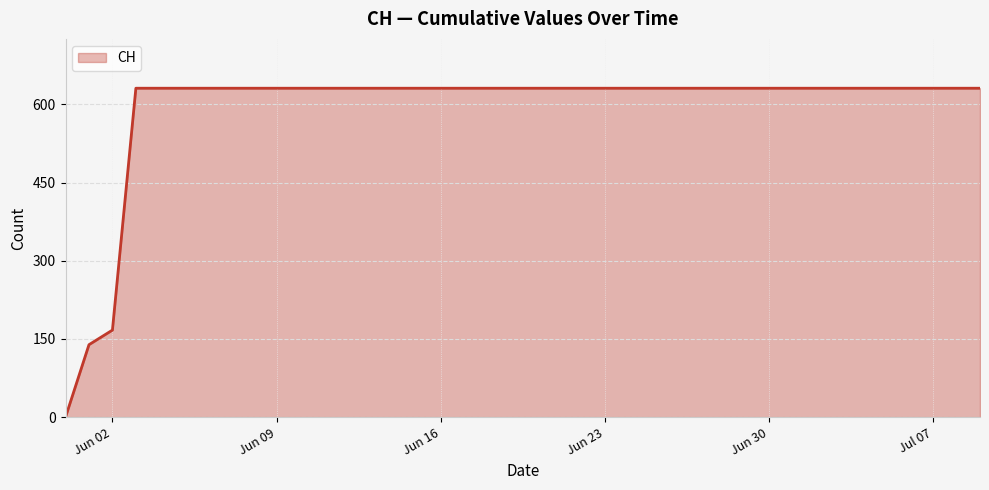

What is the difference between the maximum and minimum values?

631